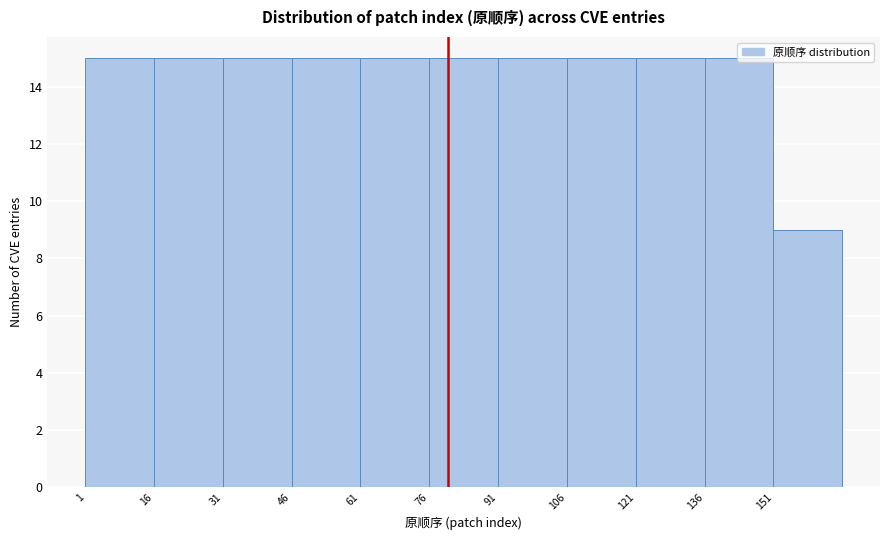

How tall is the bar that spans 61 to 76 on the x-axis? Neither the bar edges nor the heights are printed on the chart, so give them approximately, as read against the axes.

15